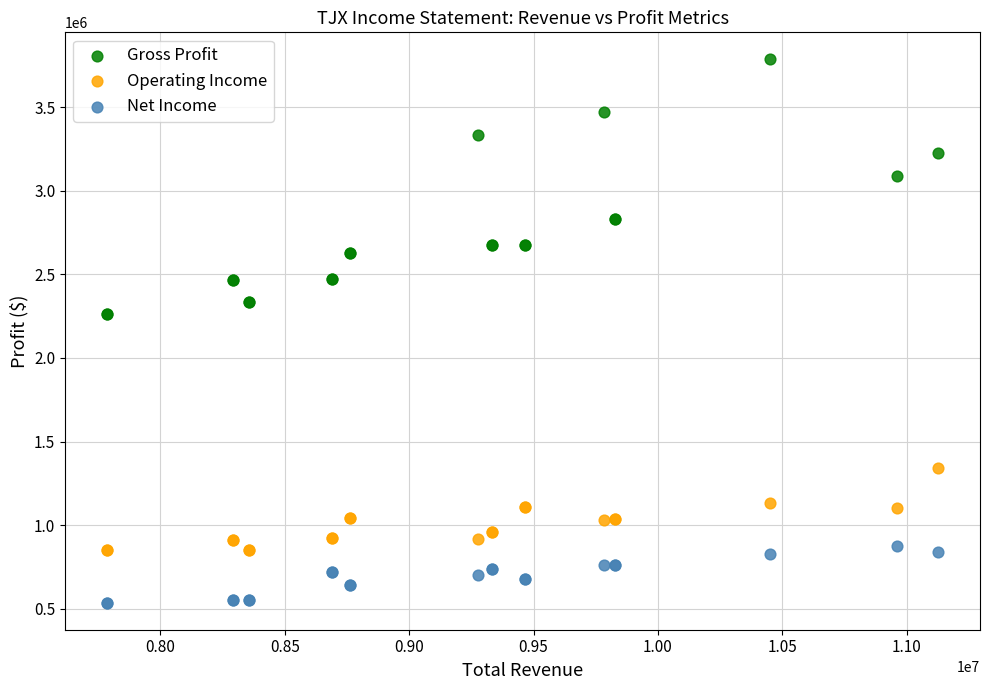

Which series contains the highest Y value?

Gross Profit